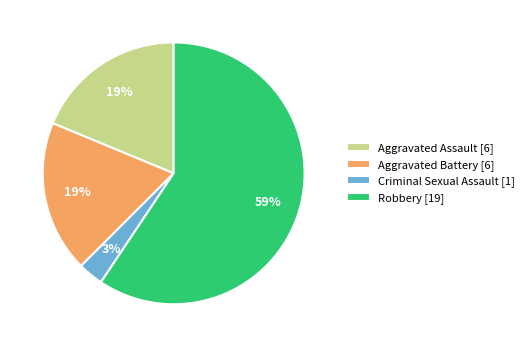

Count the number of slices in the pie.

4